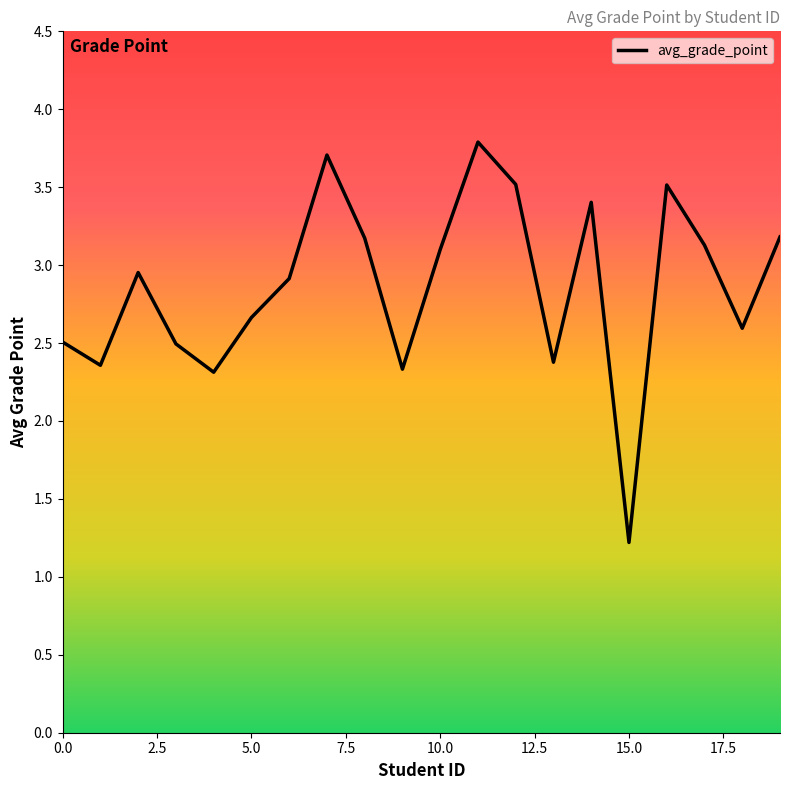

What is the difference between the maximum and minimum values?

2.6